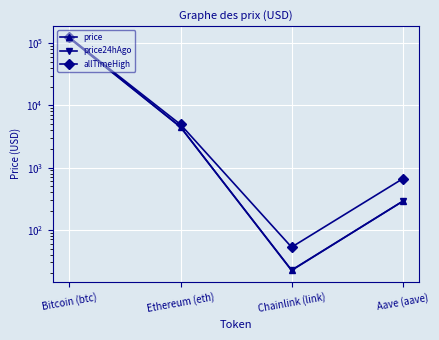

True or false: allTimeHigh and price cross at least once.

False